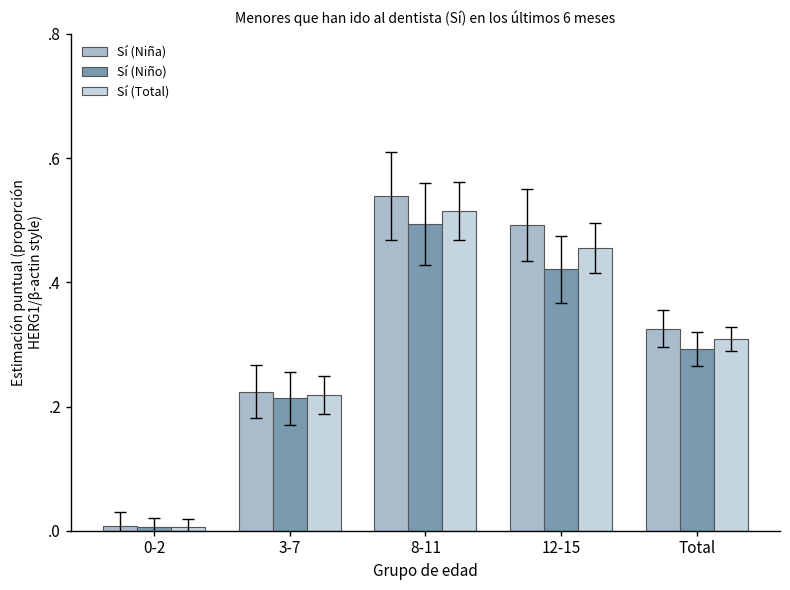

What is the total value across all series at 8-11?

1.5